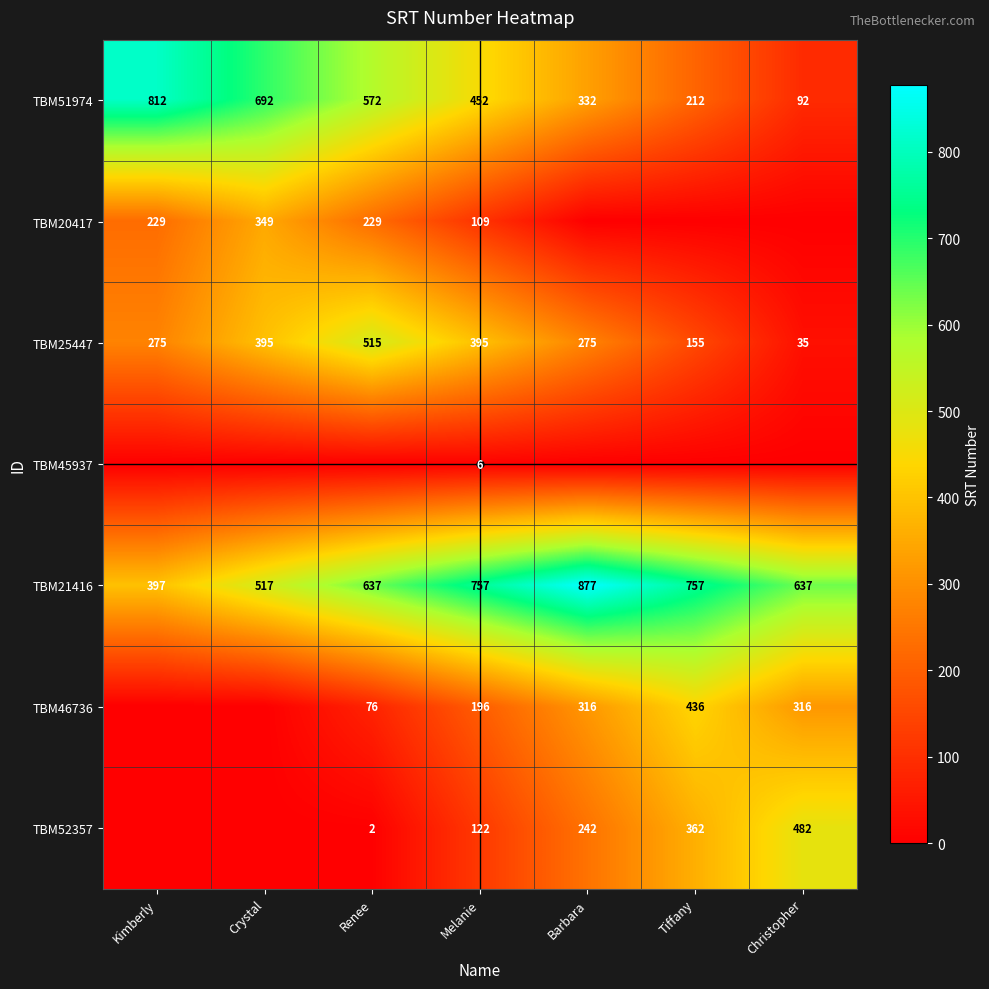

What is the minimum value for TBM51974?

92